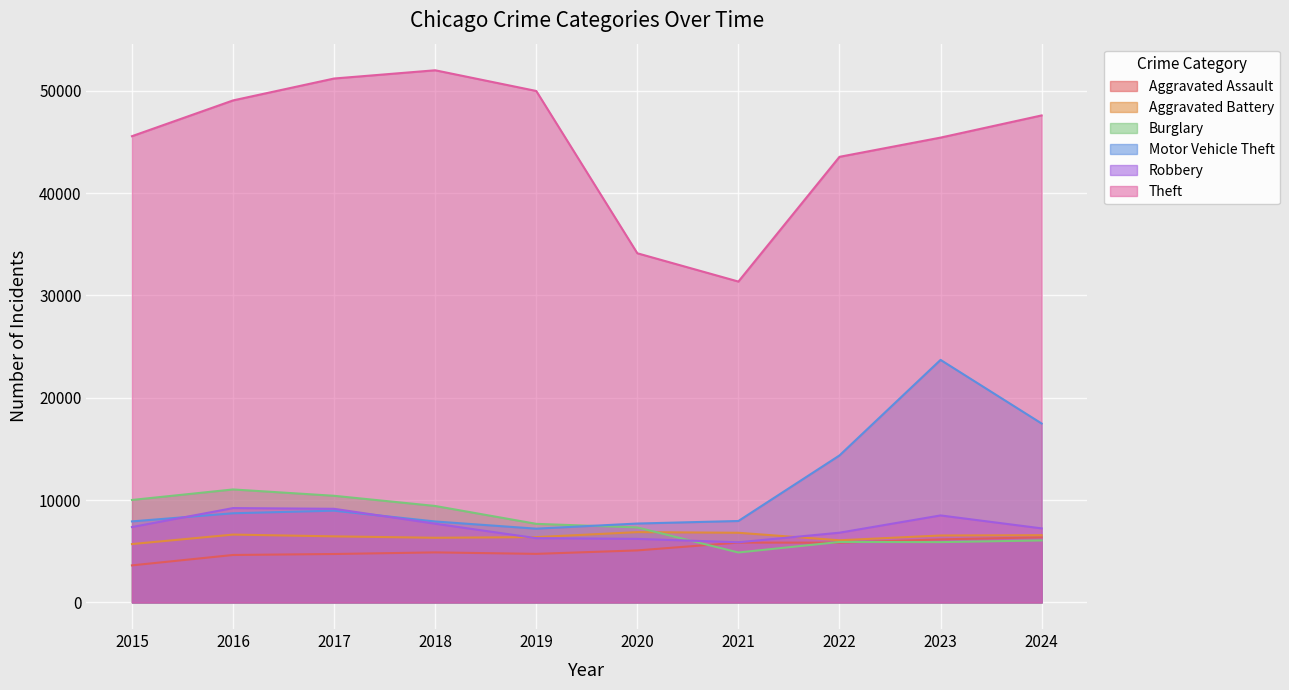

At which label is Robbery closest to 7547?

2018